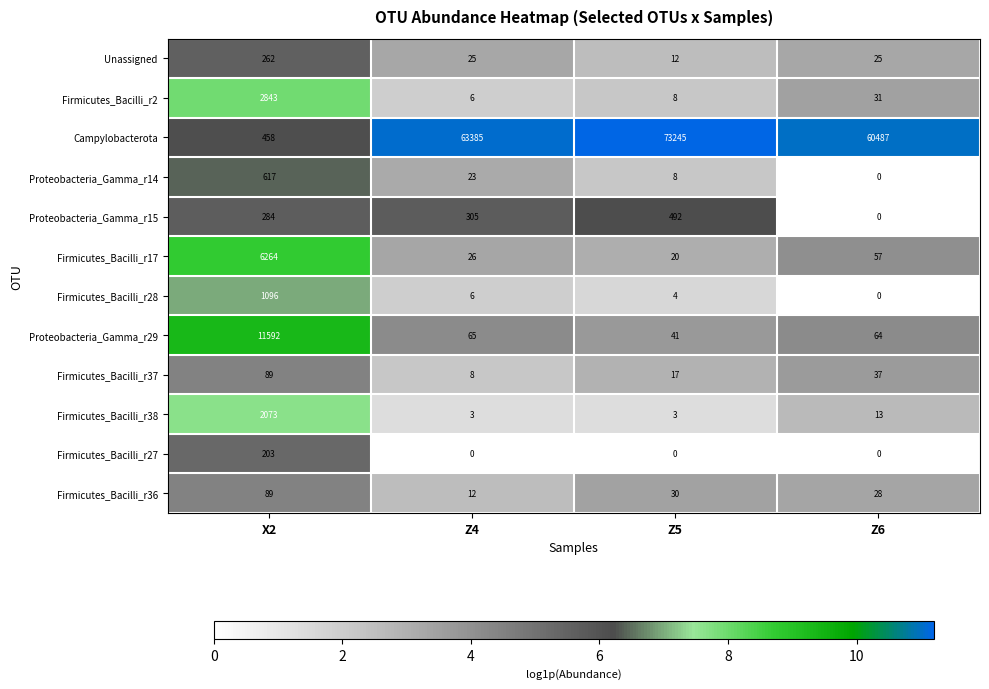

What is the difference between the Firmicutes_Bacilli_r2 values at Z4 and Z6?

25